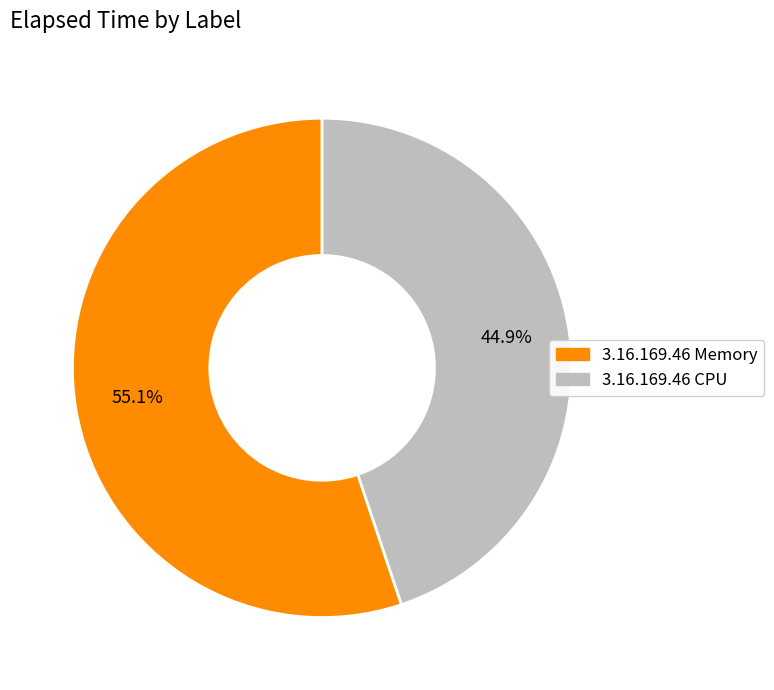

Which slice is the smallest?

3.16.169.46 CPU